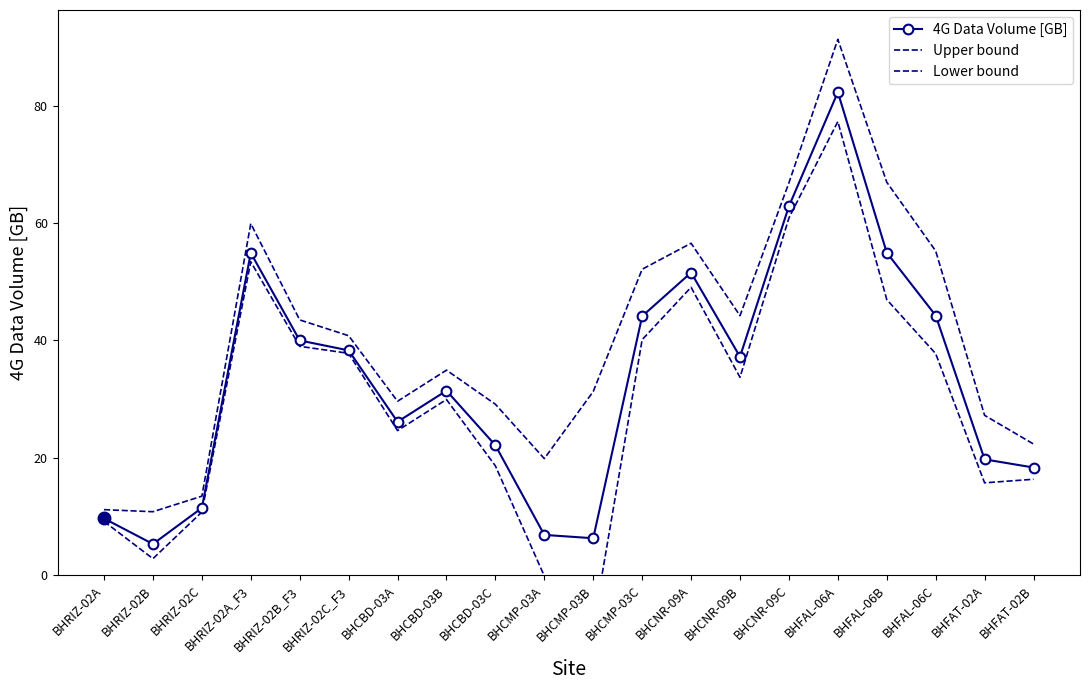

True or false: Lower bound and 4G Data Volume [GB] intersect in this chart.

False